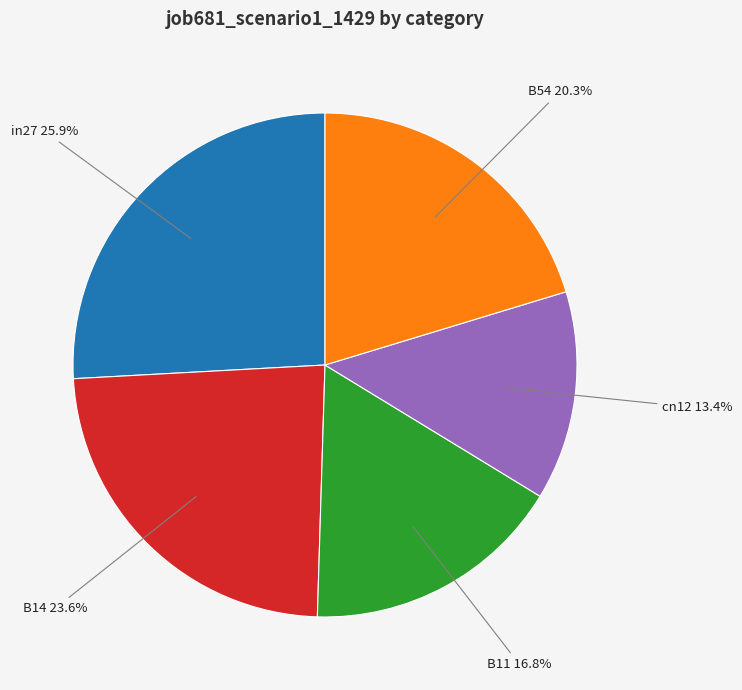

Is there any slice that represents more than half of the pie?

No